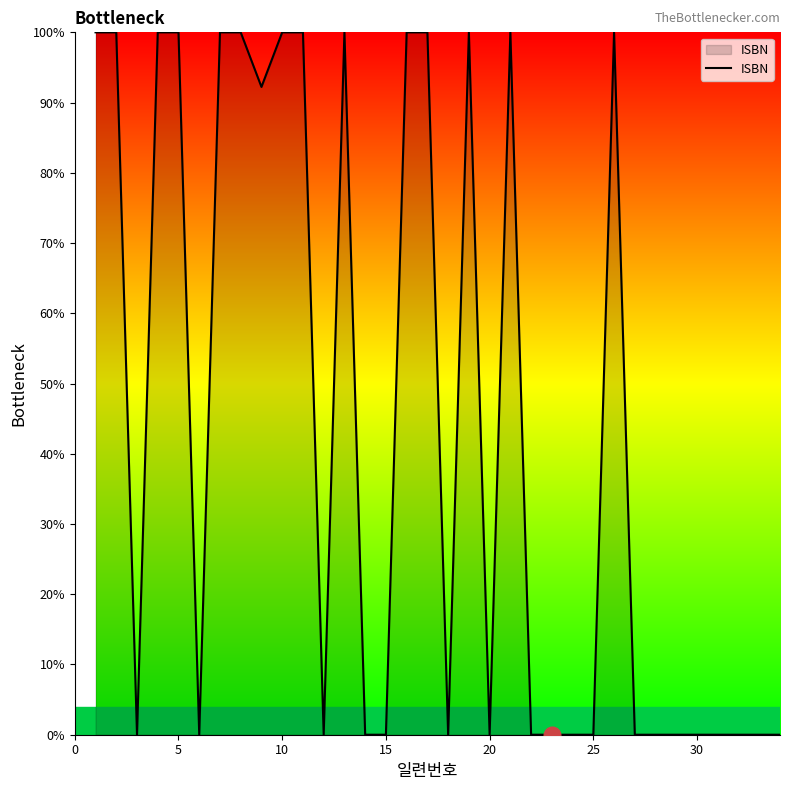

What is the difference between the maximum and minimum values?

100.0